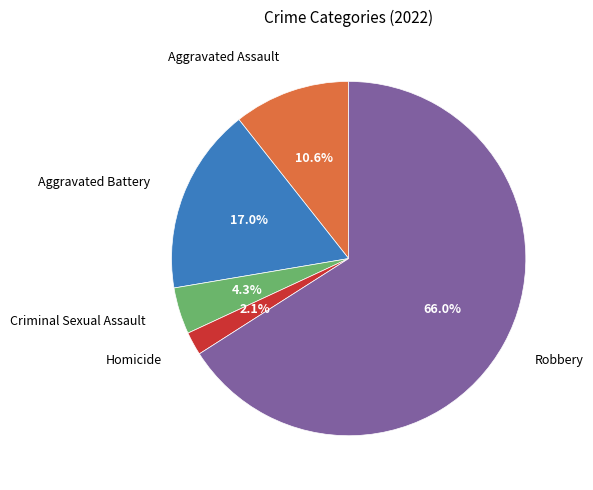

Is it true that Aggravated Battery is 27% of the pie?

False